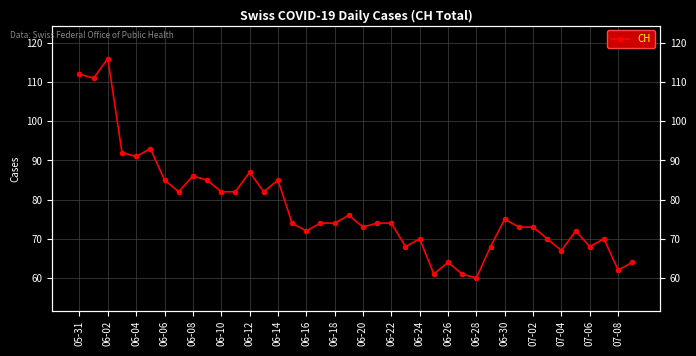

Is this an area chart (filled region under the line)?

No